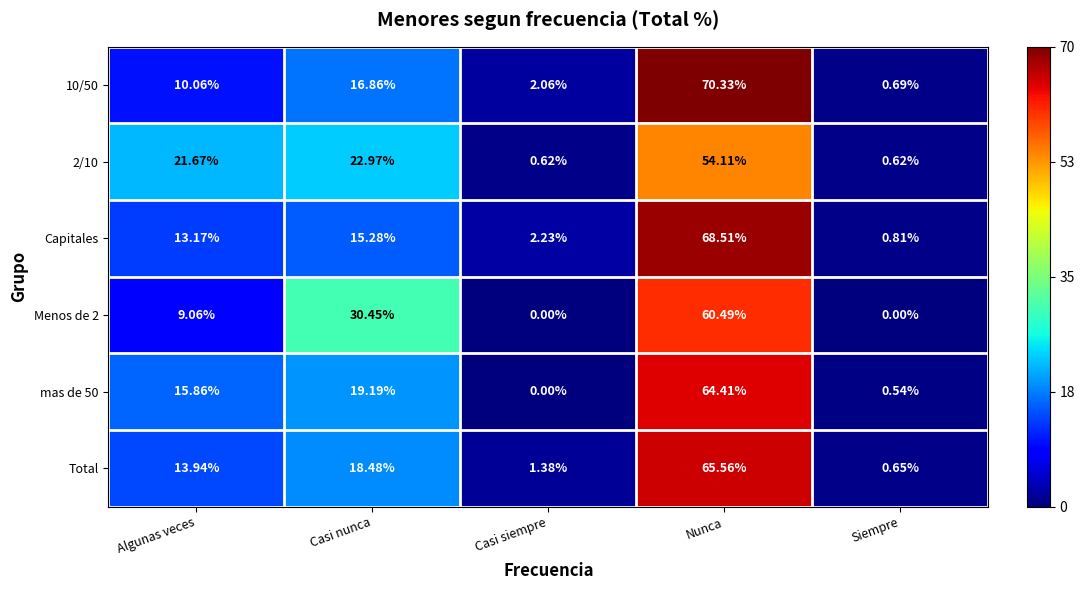

Where does the mas de 50 series first go above 15?

Algunas veces